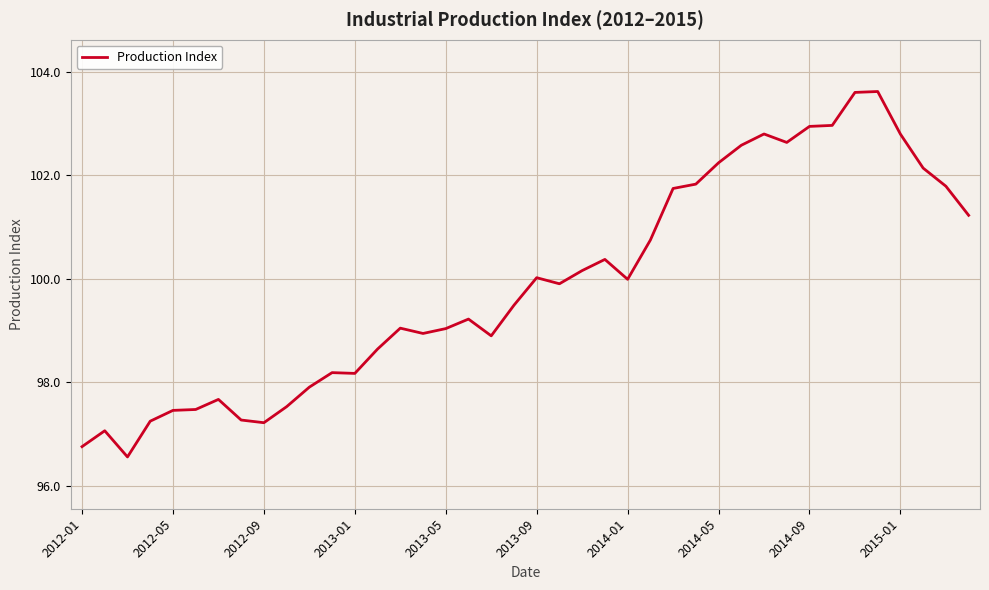

What is the difference between the maximum and minimum values?

7.1